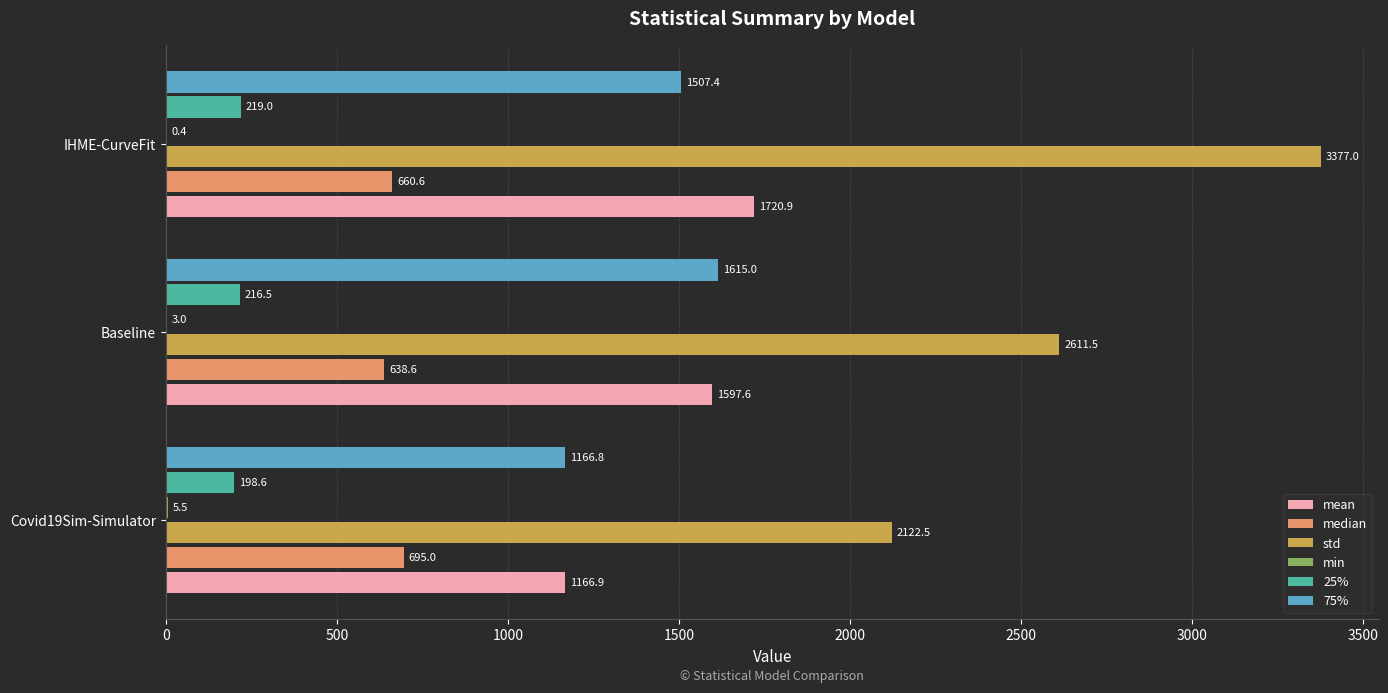

Is it true that std equals 5260.5 at IHME-CurveFit?

False